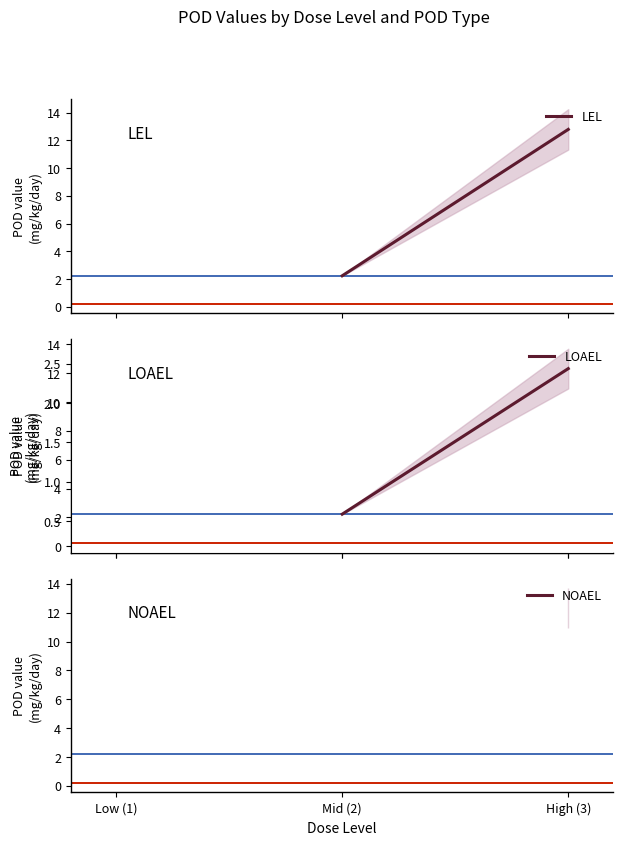

What is the label of the 2nd point from the left?

Mid (2)